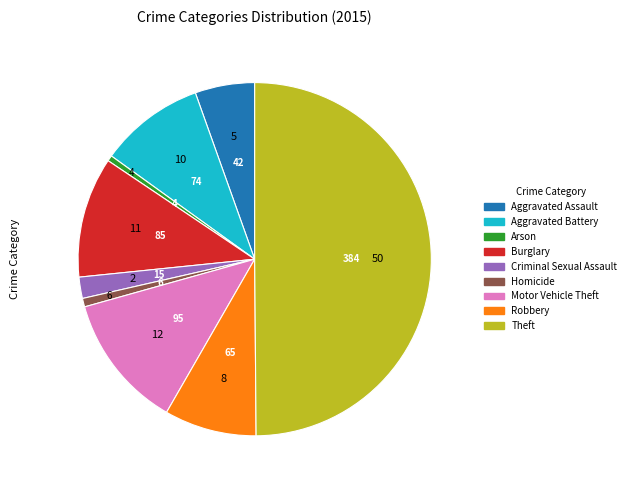

Between Motor Vehicle Theft and Burglary, which is larger?

Motor Vehicle Theft